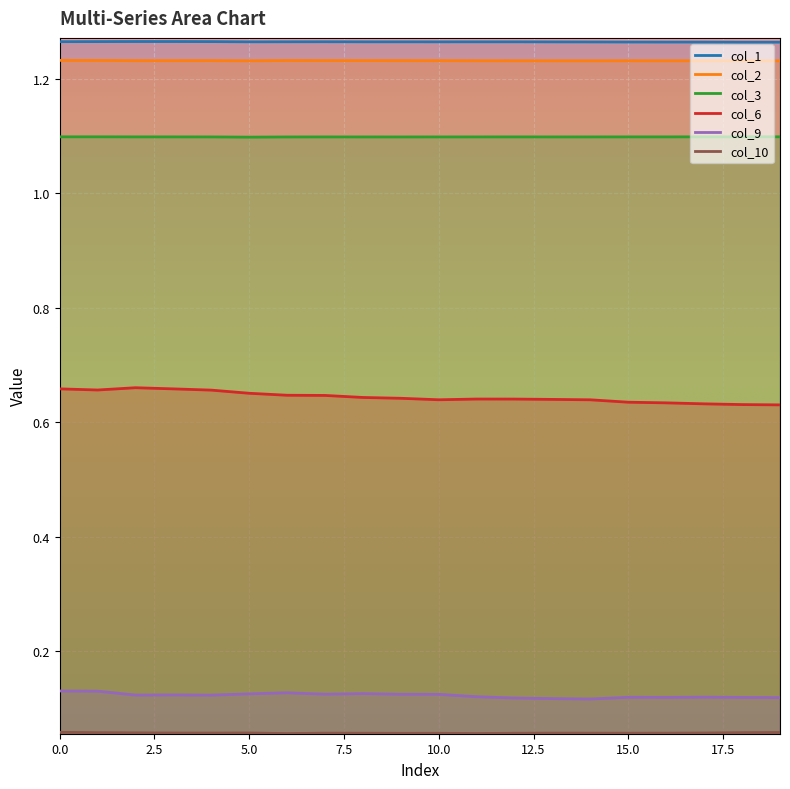

At 14, list the series in order from largest to smallest.

col_1, col_2, col_3, col_6, col_9, col_10